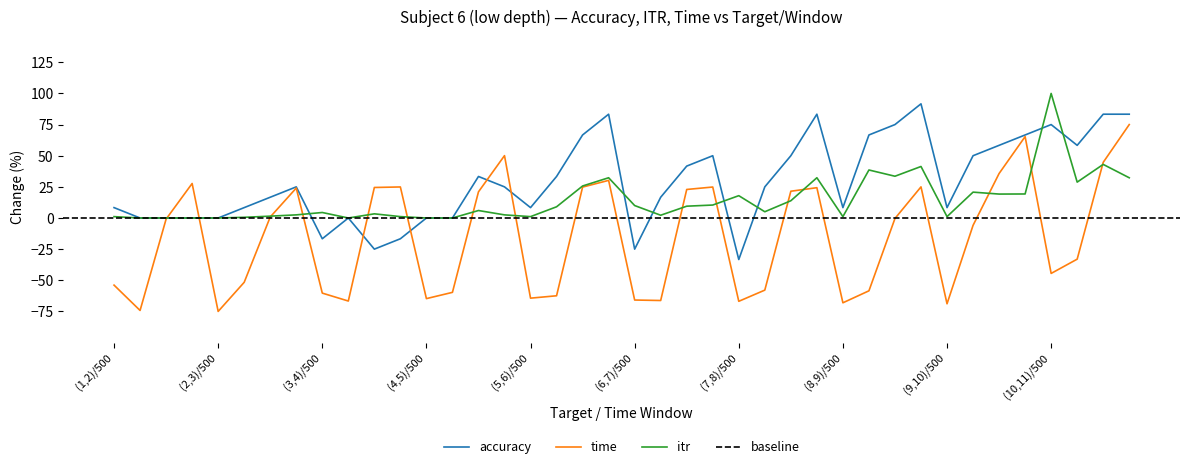

Which category has the highest value in the itr series?

(10,11)/500